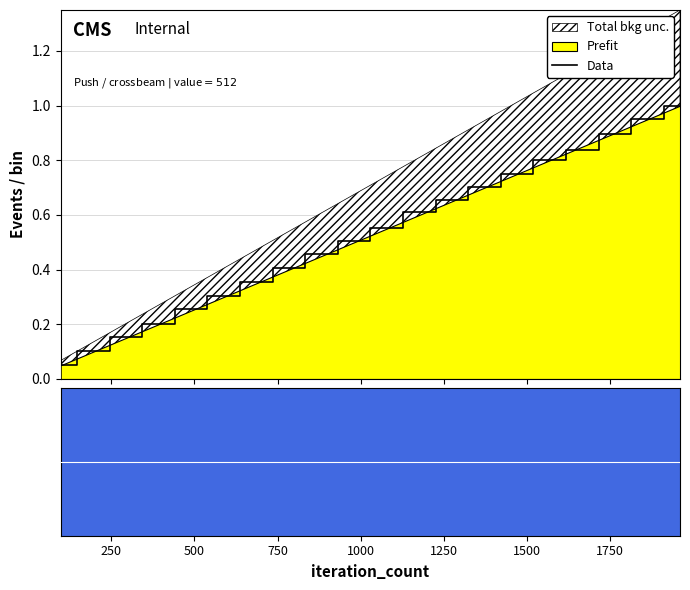

What is the difference between the maximum and minimum values?

0.9